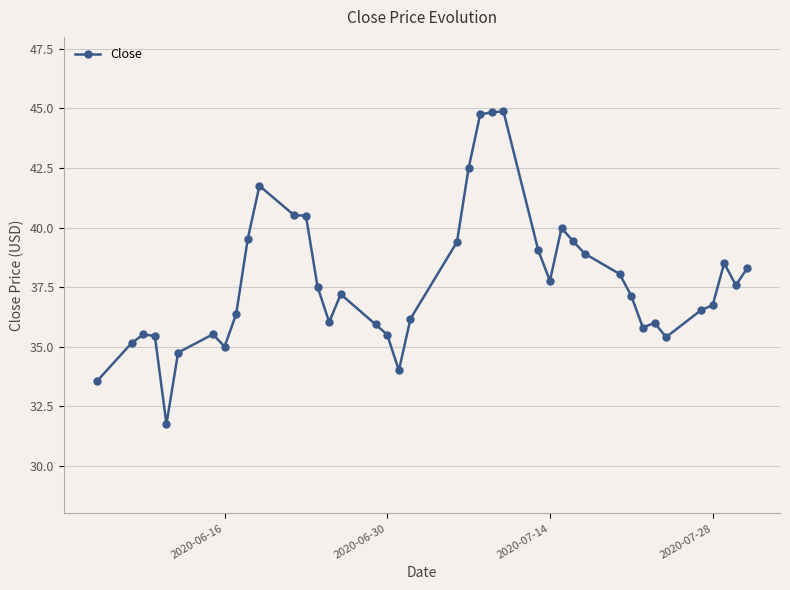

What is the average value?

37.7